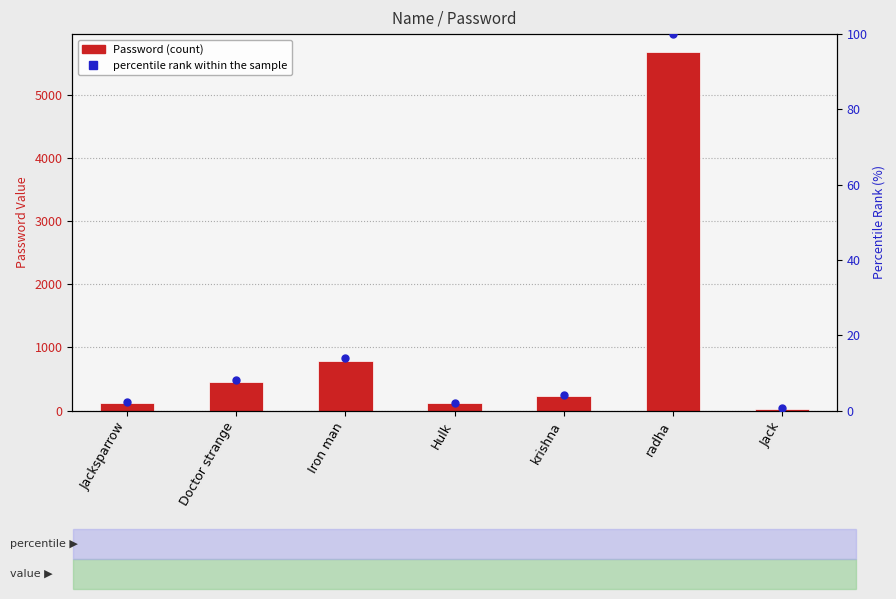

Which series has the widest spread of Y values?

Password